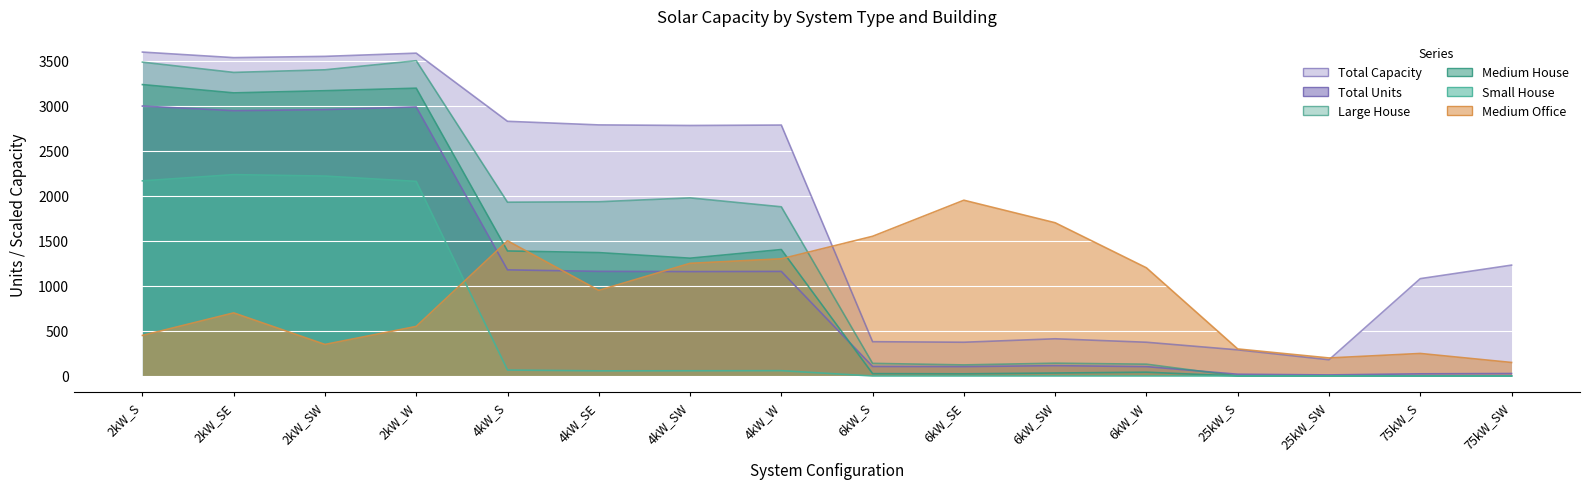

What is the difference between the second highest and minimum values in the Medium House series?

3193.0